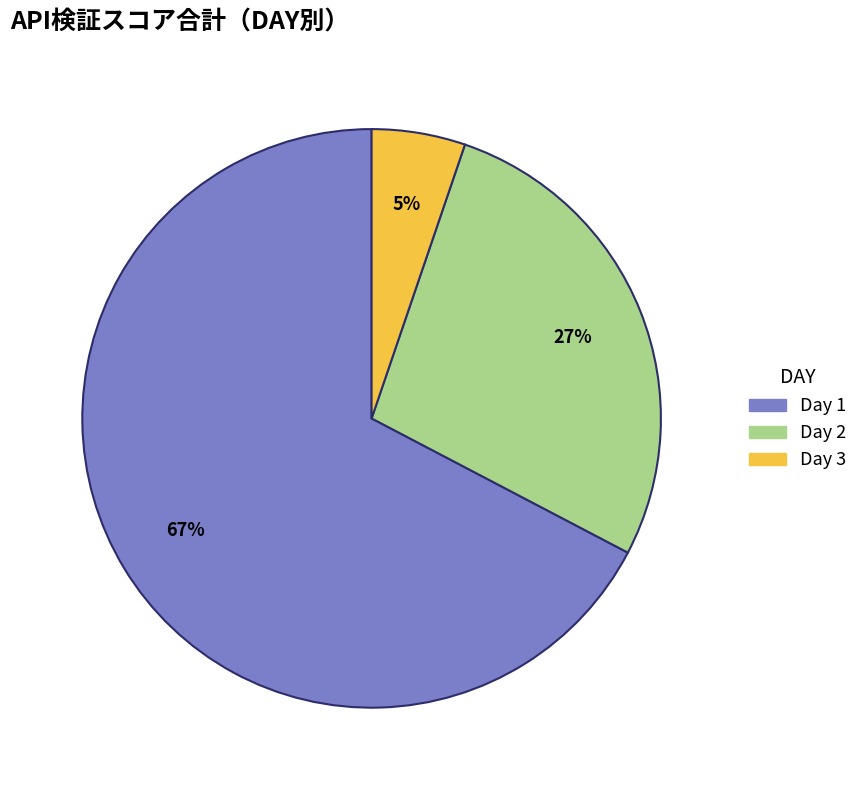

To the nearest percent, what is the average slice percentage?

33%